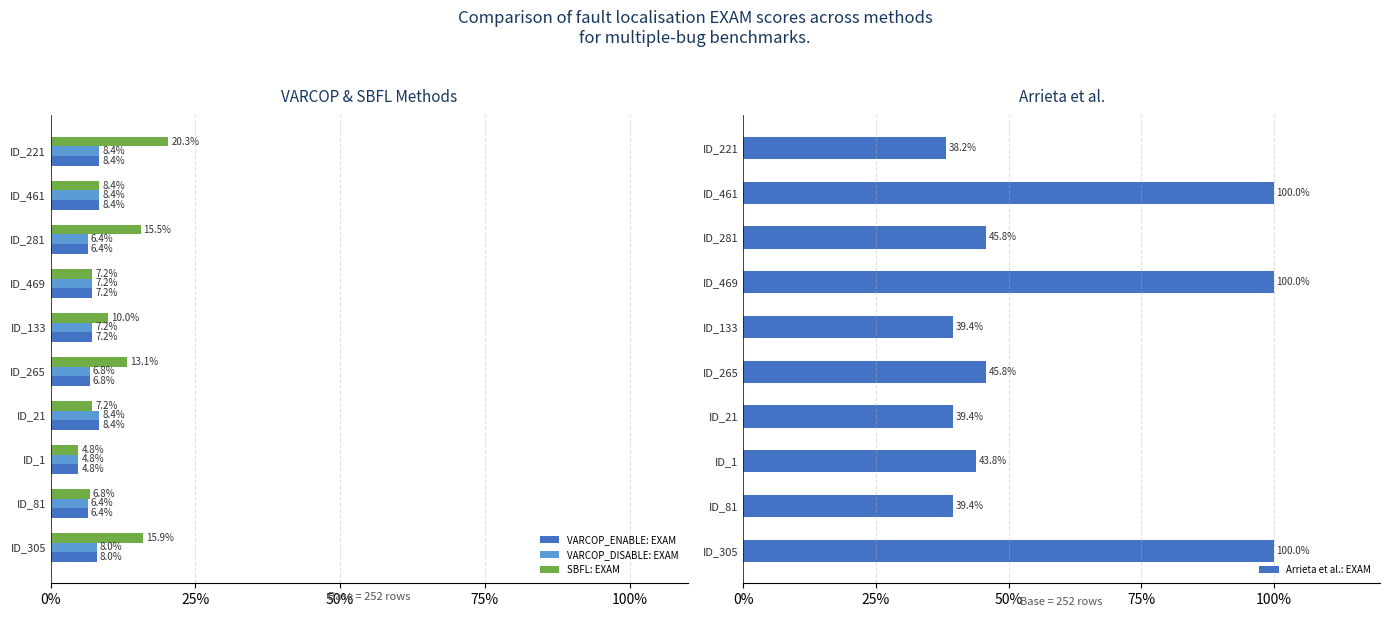

What is the difference between the VARCOP_ENABLE: EXAM values at ID_281 and ID_461?

2.0